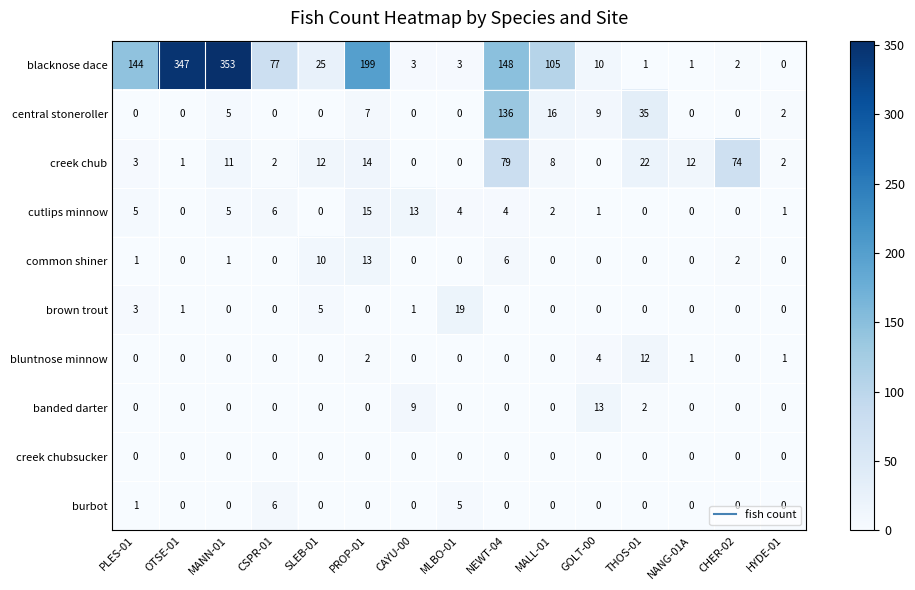

Which series changed the most between NEWT-04 and CHER-02?

blacknose dace